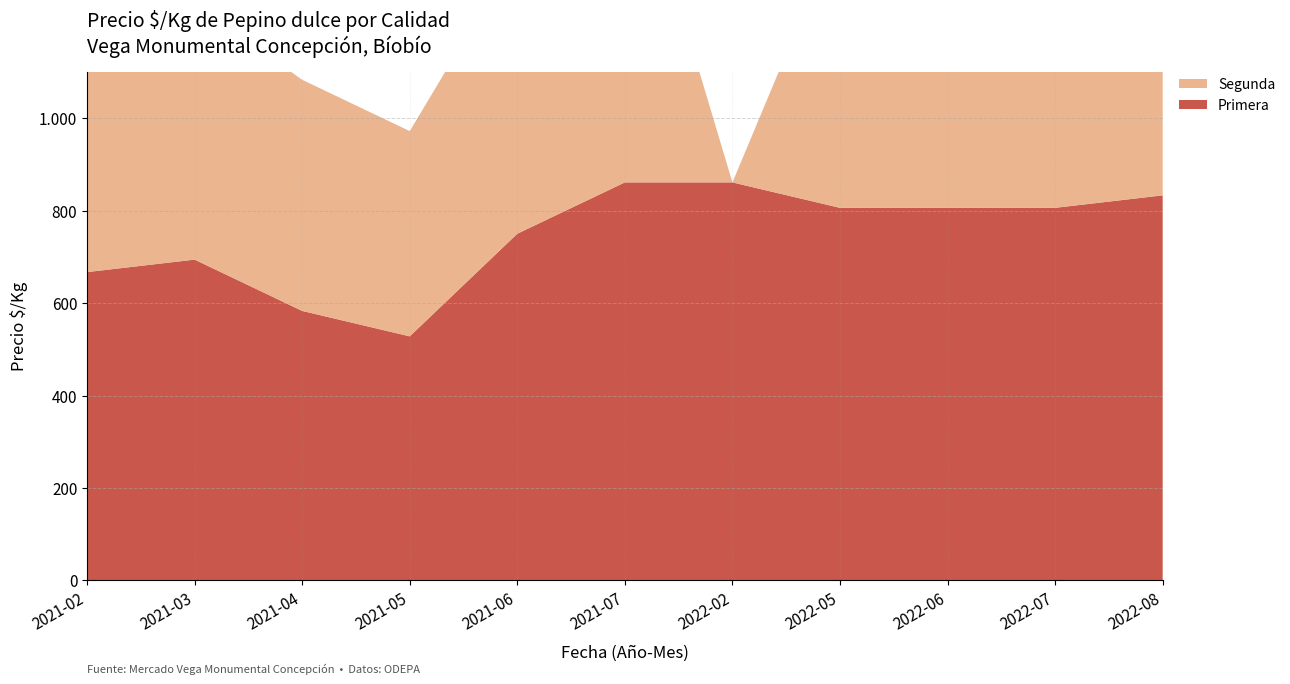

Reading right to left, extract all data points from this chart.

Primera: 833	806	806	806	861	861	750	528	583	694	667
Segunda: 667	611	667	611	0	778	611	444	500	556	556